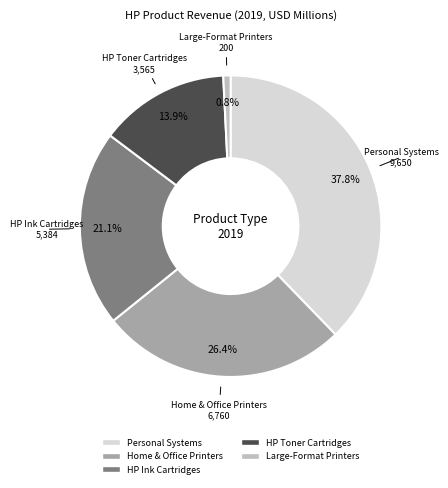

To the nearest percent, what is the average slice percentage?

20%